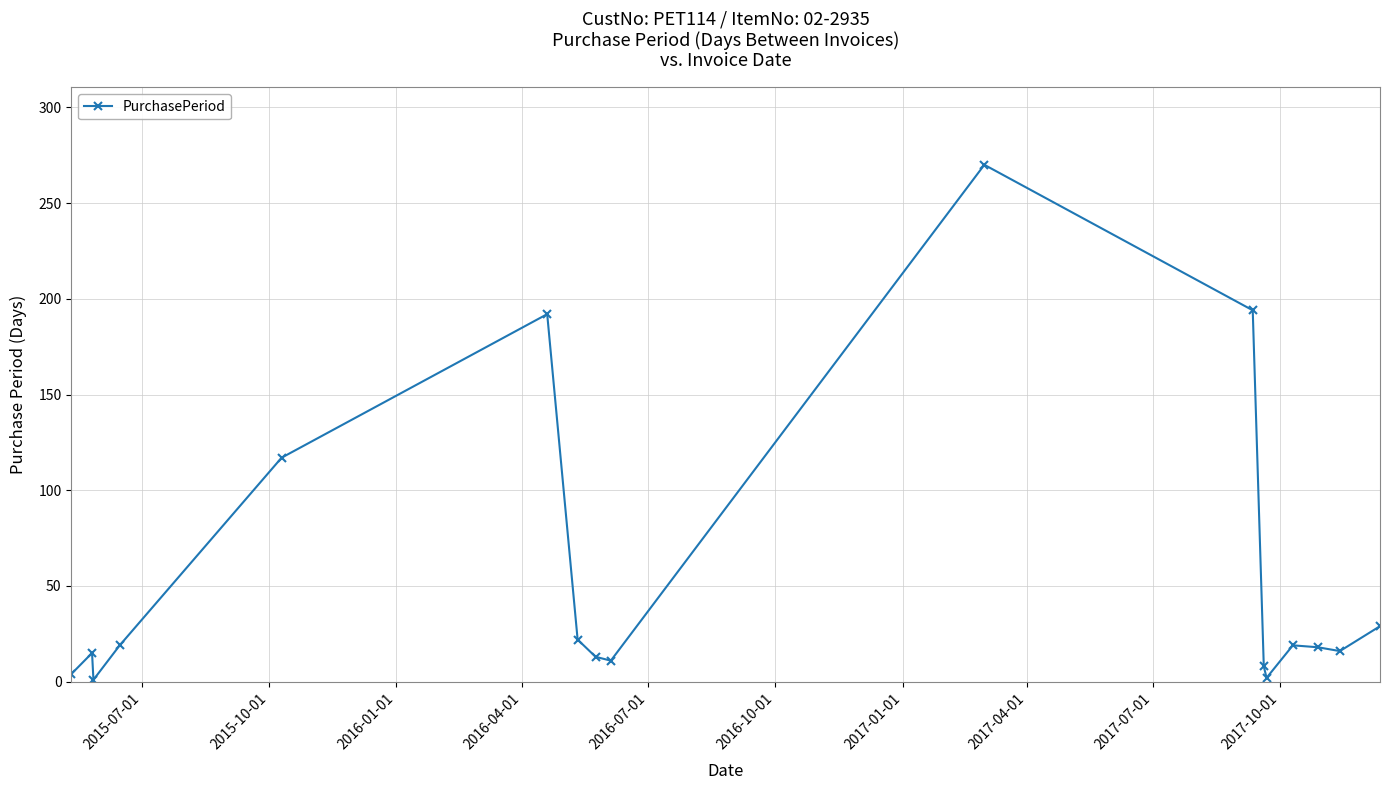

What is the difference between the second highest and second lowest values?

192